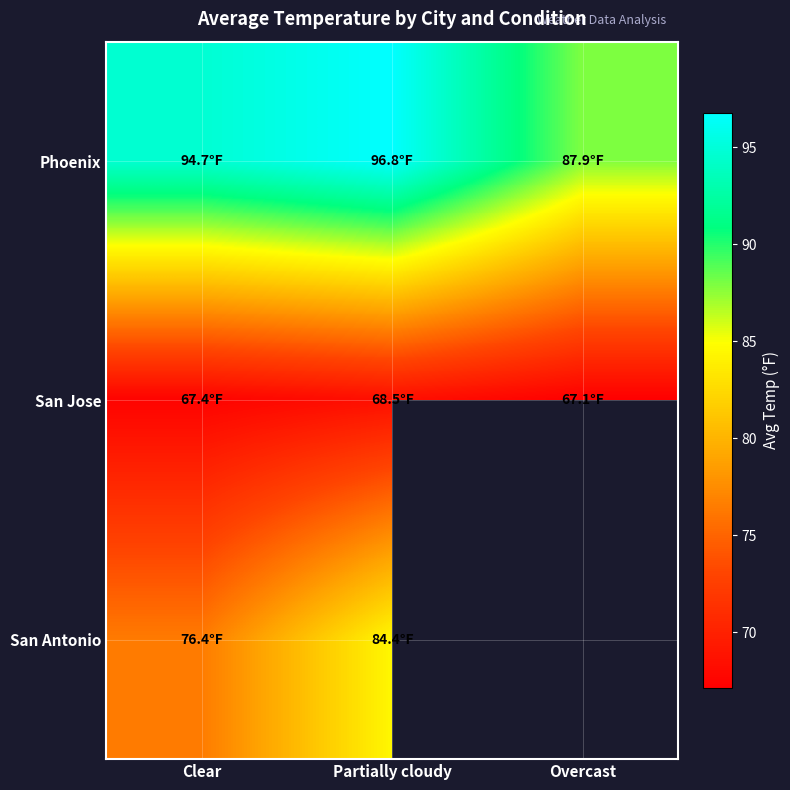

At which category is the sum across all series the highest?

Partially cloudy